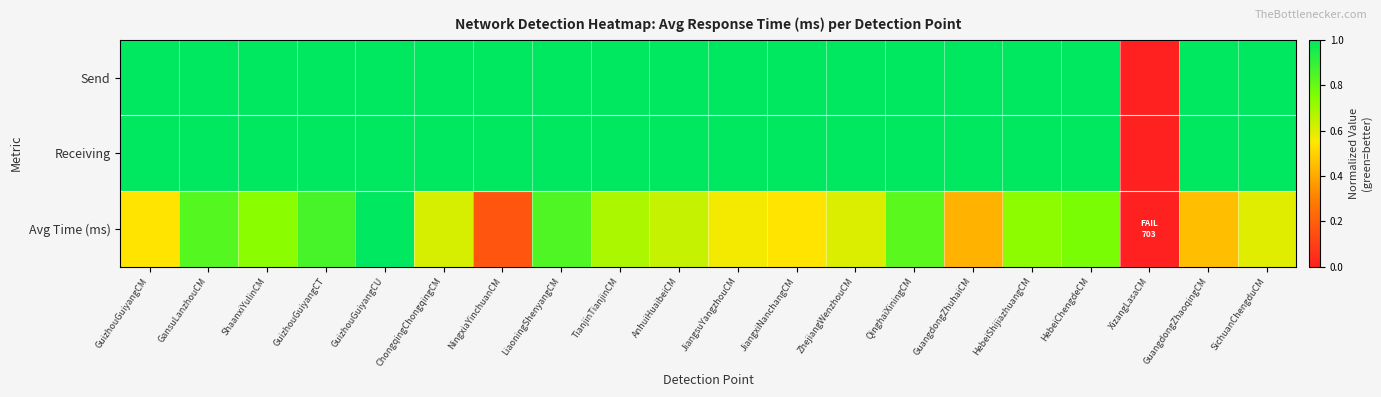

Reading left to right, transcribe all the data shown in this chart.

Send: GuizhouGuiyangCM=1.0	GansuLanzhouCM=1.0	ShaanxiYulinCM=1.0	GuizhouGuiyangCT=1.0	GuizhouGuiyangCU=1.0	ChongqingChongqingCM=1.0	NingxiaYinchuanCM=1.0	LiaoningShenyangCM=1.0	TianjinTianjinCM=1.0	AnhuiHuaibeiCM=1.0	JiangsuYangzhouCM=1.0	JiangxiNanchangCM=1.0	ZhejiangWenzhouCM=1.0	QinghaiXiningCM=1.0	GuangdongZhuhaiCM=1.0	HebeiShijiazhuangCM=1.0	HebeiChengdeCM=1.0	XizangLasaCM=0.0	GuangdongZhaoqingCM=1.0	SichuanChengduCM=1.0
Receiving: GuizhouGuiyangCM=1.0	GansuLanzhouCM=1.0	ShaanxiYulinCM=1.0	GuizhouGuiyangCT=1.0	GuizhouGuiyangCU=1.0	ChongqingChongqingCM=1.0	NingxiaYinchuanCM=1.0	LiaoningShenyangCM=1.0	TianjinTianjinCM=1.0	AnhuiHuaibeiCM=1.0	JiangsuYangzhouCM=1.0	JiangxiNanchangCM=1.0	ZhejiangWenzhouCM=1.0	QinghaiXiningCM=1.0	GuangdongZhuhaiCM=1.0	HebeiShijiazhuangCM=1.0	HebeiChengdeCM=1.0	XizangLasaCM=0.0	GuangdongZhaoqingCM=1.0	SichuanChengduCM=1.0
Avg Time (ms): GuizhouGuiyangCM=0.5	GansuLanzhouCM=0.8	ShaanxiYulinCM=0.7	GuizhouGuiyangCT=0.9	GuizhouGuiyangCU=1.0	ChongqingChongqingCM=0.6	NingxiaYinchuanCM=0.2	LiaoningShenyangCM=0.8	TianjinTianjinCM=0.7	AnhuiHuaibeiCM=0.6	JiangsuYangzhouCM=0.6	JiangxiNanchangCM=0.5	ZhejiangWenzhouCM=0.6	QinghaiXiningCM=0.8	GuangdongZhuhaiCM=0.4	HebeiShijiazhuangCM=0.7	HebeiChengdeCM=0.8	XizangLasaCM=0.0	GuangdongZhaoqingCM=0.5	SichuanChengduCM=0.6